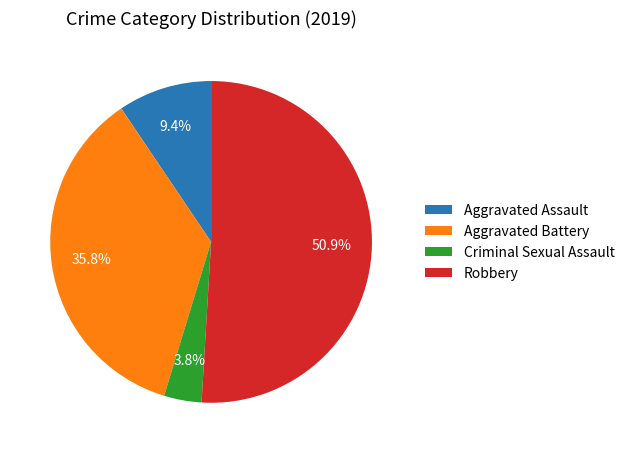

To the nearest percent, what is the combined percentage of Aggravated Battery and Aggravated Assault?

45%